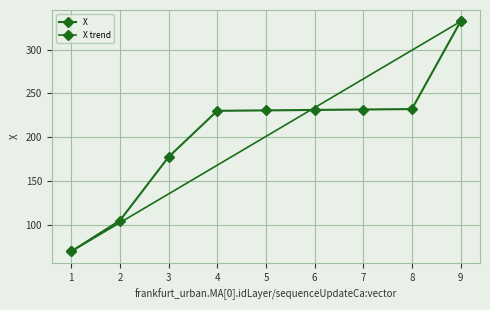

What is the minimum value shown in the chart?

70.0